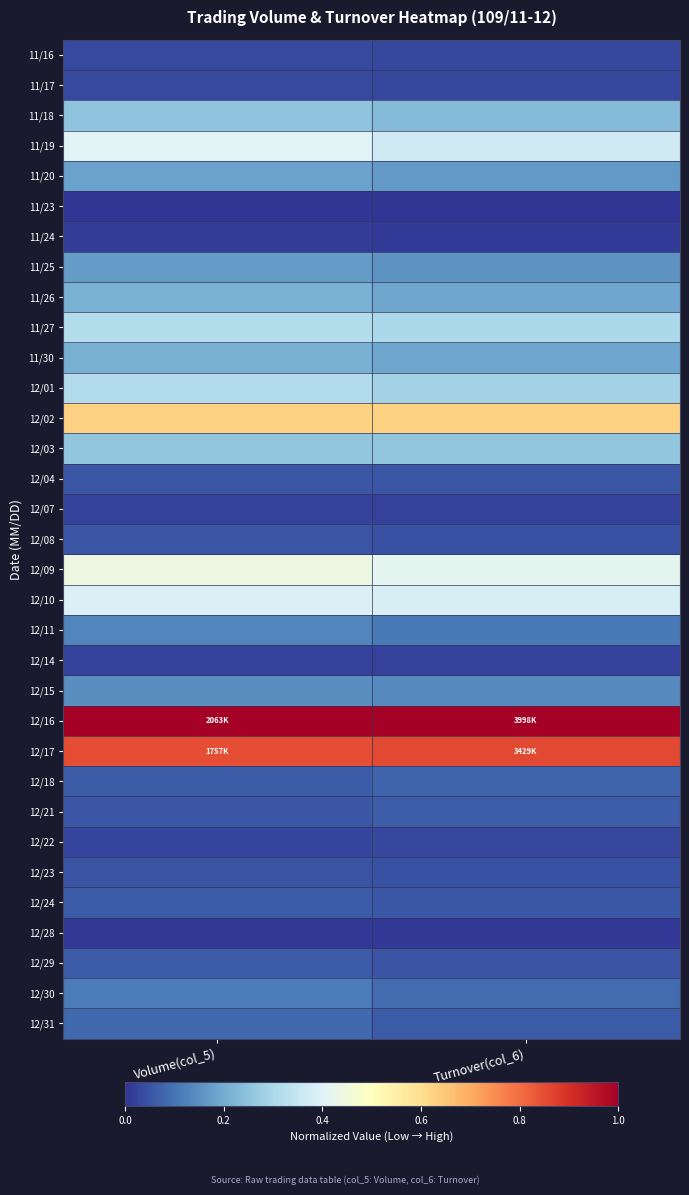

Reading left to right, list all the values displayed in this chart.

11/16: Volume(col_5)=0.0	Turnover(col_6)=0.0
11/17: Volume(col_5)=0.0	Turnover(col_6)=0.0
11/18: Volume(col_5)=0.3	Turnover(col_6)=0.2
11/19: Volume(col_5)=0.4	Turnover(col_6)=0.4
11/20: Volume(col_5)=0.2	Turnover(col_6)=0.2
11/23: Volume(col_5)=0.0	Turnover(col_6)=0.0
11/24: Volume(col_5)=0.0	Turnover(col_6)=0.0
11/25: Volume(col_5)=0.2	Turnover(col_6)=0.2
11/26: Volume(col_5)=0.2	Turnover(col_6)=0.2
11/27: Volume(col_5)=0.3	Turnover(col_6)=0.3
11/30: Volume(col_5)=0.2	Turnover(col_6)=0.2
12/01: Volume(col_5)=0.3	Turnover(col_6)=0.3
12/02: Volume(col_5)=0.6	Turnover(col_6)=0.6
12/03: Volume(col_5)=0.3	Turnover(col_6)=0.3
12/04: Volume(col_5)=0.1	Turnover(col_6)=0.1
12/07: Volume(col_5)=0.0	Turnover(col_6)=0.0
12/08: Volume(col_5)=0.1	Turnover(col_6)=0.0
12/09: Volume(col_5)=0.4	Turnover(col_6)=0.4
12/10: Volume(col_5)=0.4	Turnover(col_6)=0.4
12/11: Volume(col_5)=0.1	Turnover(col_6)=0.1
12/14: Volume(col_5)=0.0	Turnover(col_6)=0.0
12/15: Volume(col_5)=0.1	Turnover(col_6)=0.1
12/16: Volume(col_5)=1.0	Turnover(col_6)=1.0
12/17: Volume(col_5)=0.9	Turnover(col_6)=0.9
12/18: Volume(col_5)=0.1	Turnover(col_6)=0.1
12/21: Volume(col_5)=0.1	Turnover(col_6)=0.1
12/22: Volume(col_5)=0.0	Turnover(col_6)=0.0
12/23: Volume(col_5)=0.0	Turnover(col_6)=0.0
12/24: Volume(col_5)=0.1	Turnover(col_6)=0.1
12/28: Volume(col_5)=0.0	Turnover(col_6)=0.0
12/29: Volume(col_5)=0.1	Turnover(col_6)=0.0
12/30: Volume(col_5)=0.1	Turnover(col_6)=0.1
12/31: Volume(col_5)=0.1	Turnover(col_6)=0.1